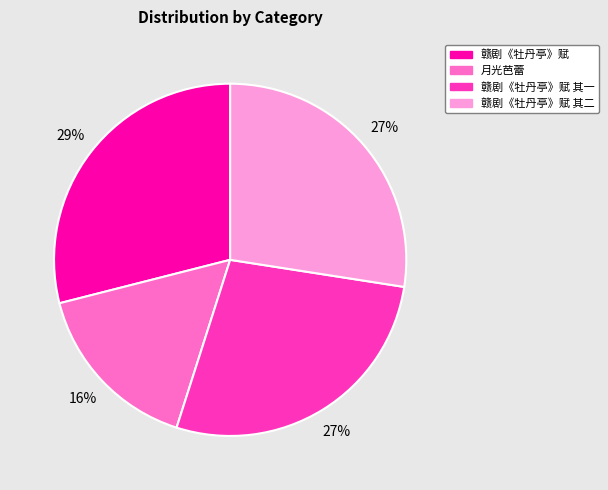

How many segments does this pie chart have?

4